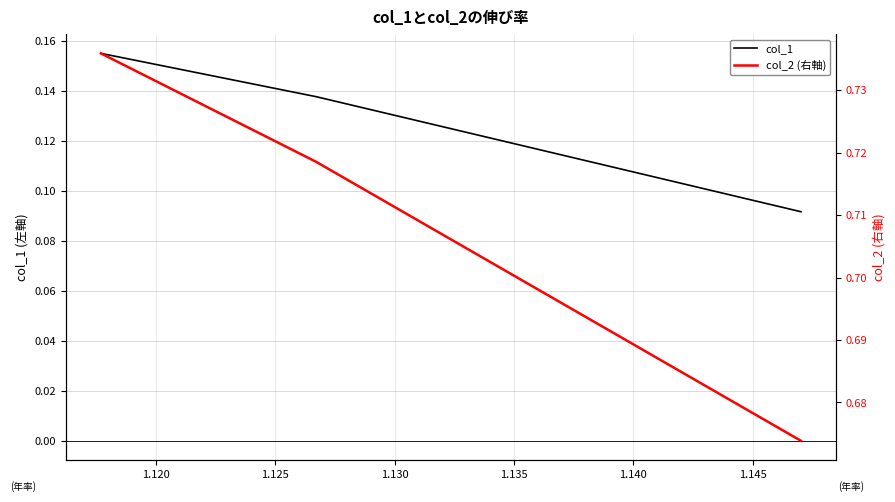

At how many categories does at least one series exceed 0?

3